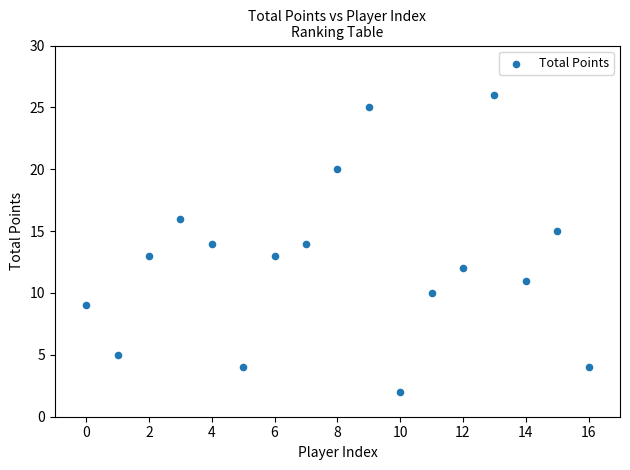

What is the range of Y values (max minus min)?

24